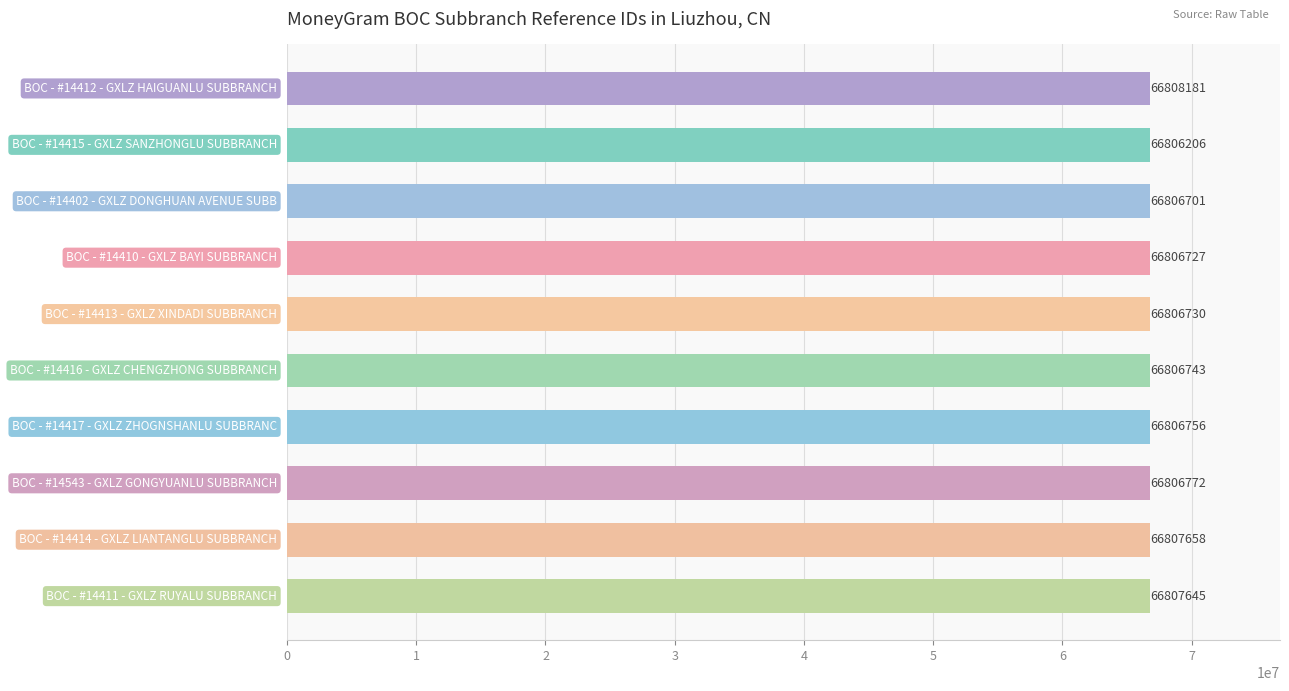

Reading bottom to top, list all the values displayed in this chart.

66807645	66807658	66806772	66806756	66806743	66806730	66806727	66806701	66806206	66808181